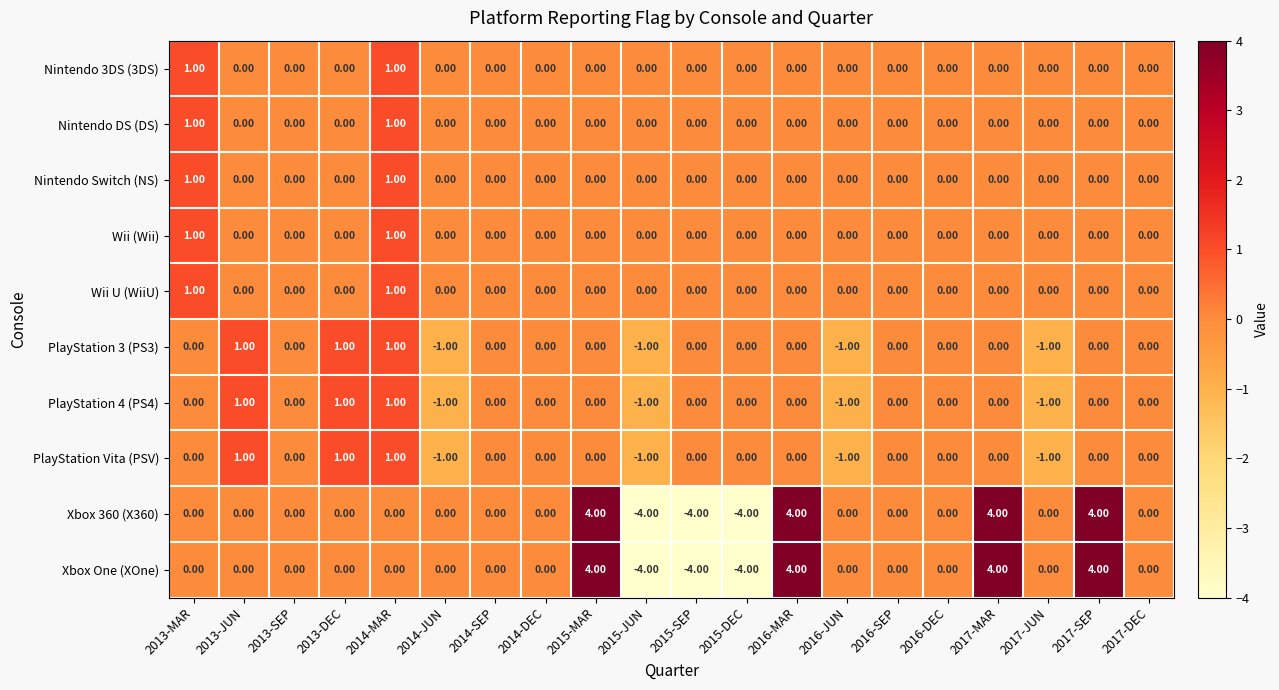

What is the spread (max minus min) of values at 2015-DEC?

4